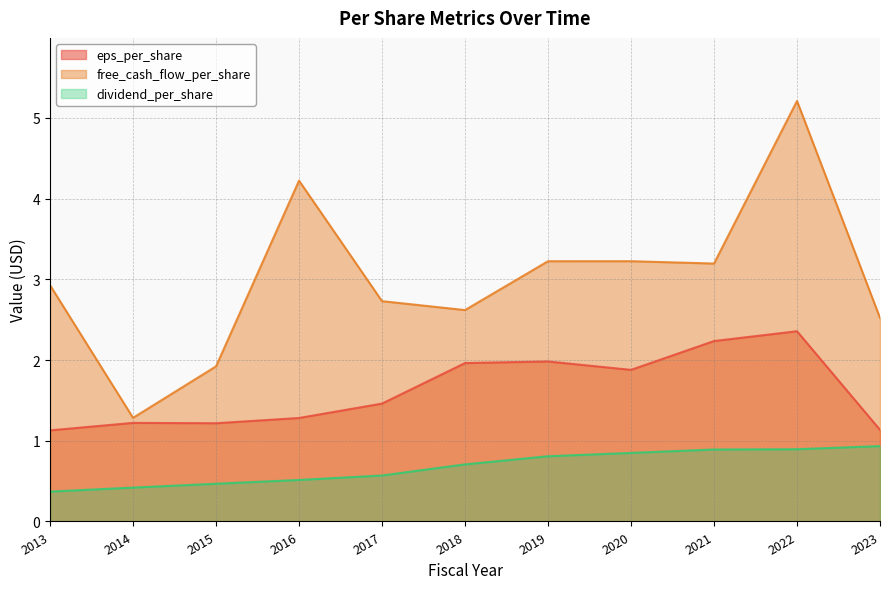

At which category does the chart reach its minimum across all series?

2013